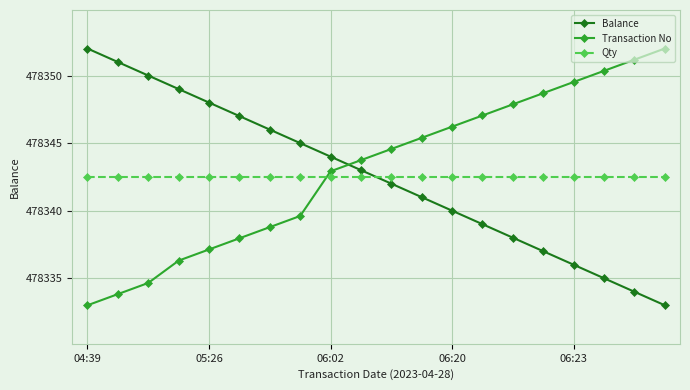

How many values in the Transaction No series are below 478344?

10